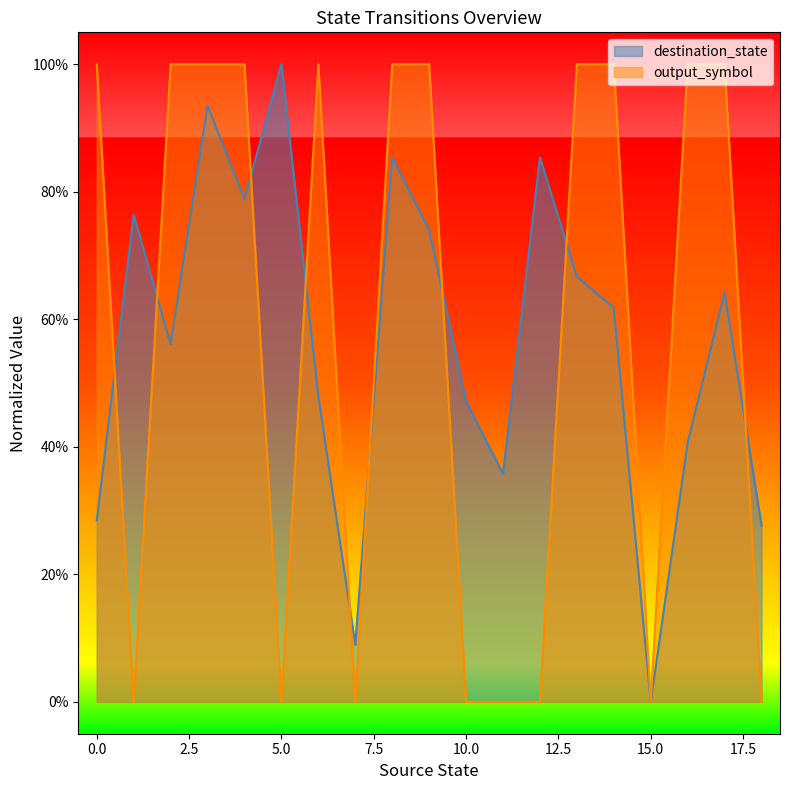

Which series changed the most between 4 and 7?

output_symbol